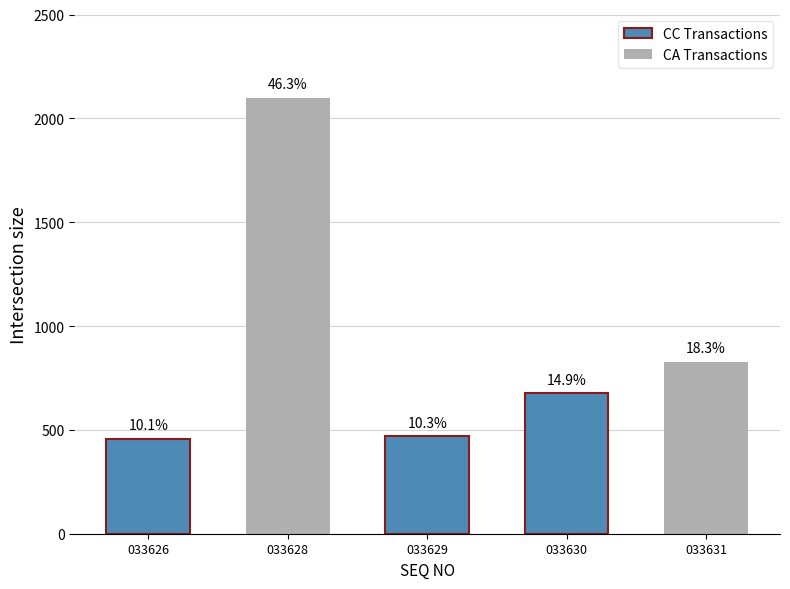

What value does the data have at 033630, to the nearest 50?

700